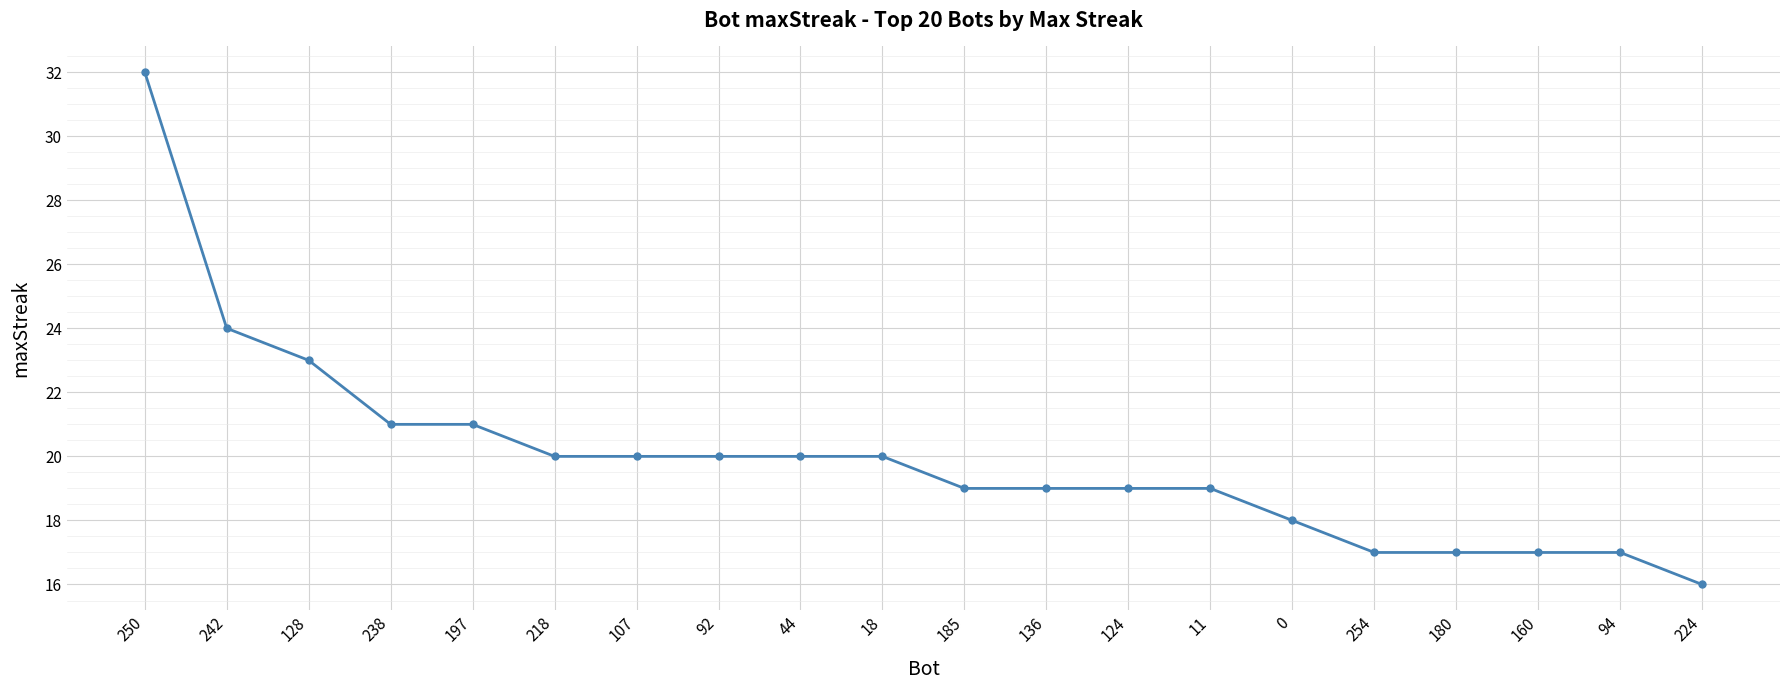

The chart shows a value of 23 at 128. True or false?

True